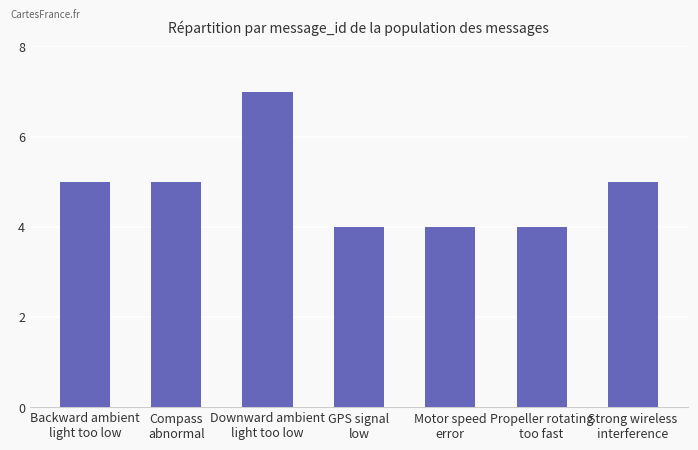

What is the greatest value displayed?

7